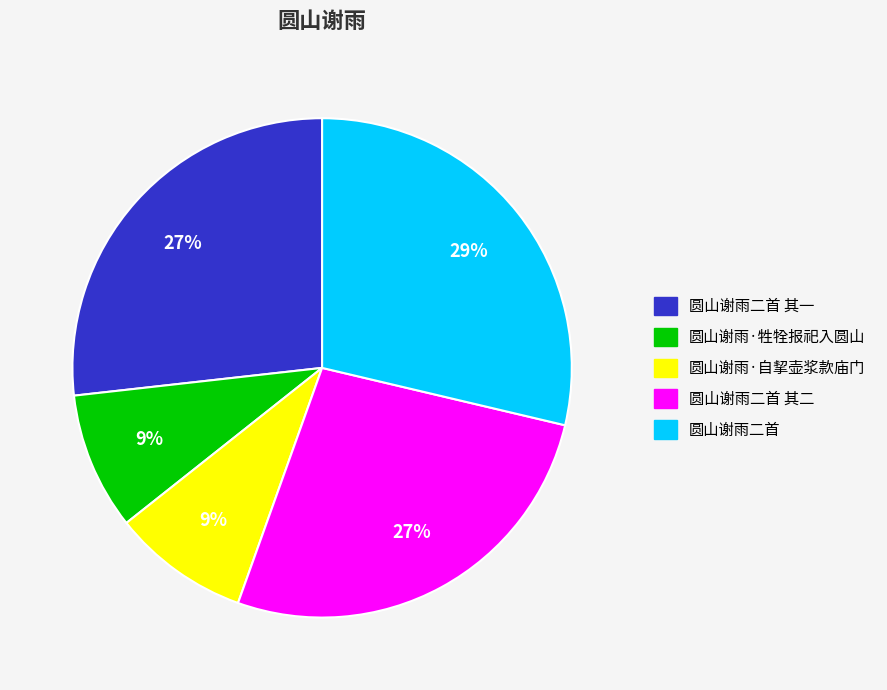

Is the sum of 圆山谢雨二首 and 圆山谢雨·牲牷报祀入圆山 greater than half?

No